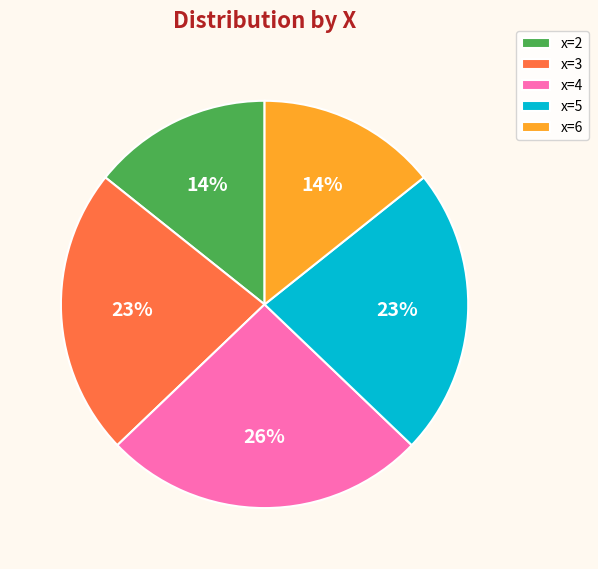

Is there any slice that represents more than half of the pie?

No